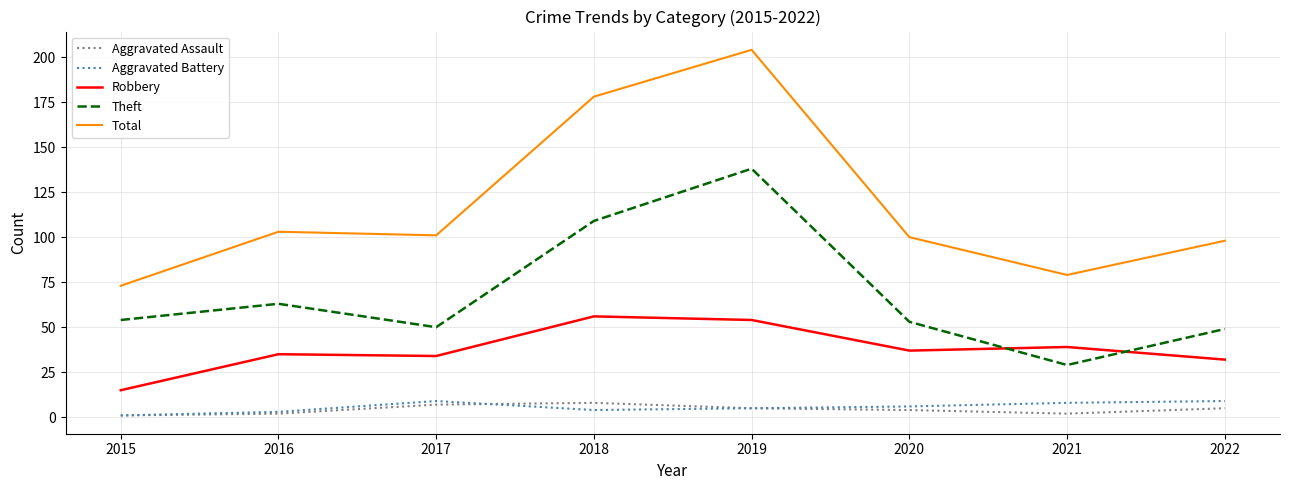

What is the sum of the Aggravated Assault values at 2015 and 2017?

8